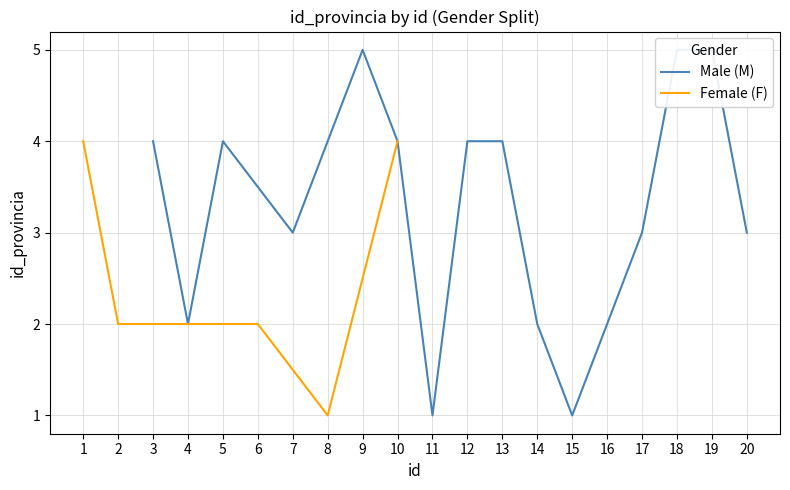

Between 1 and 2, which is larger?

1